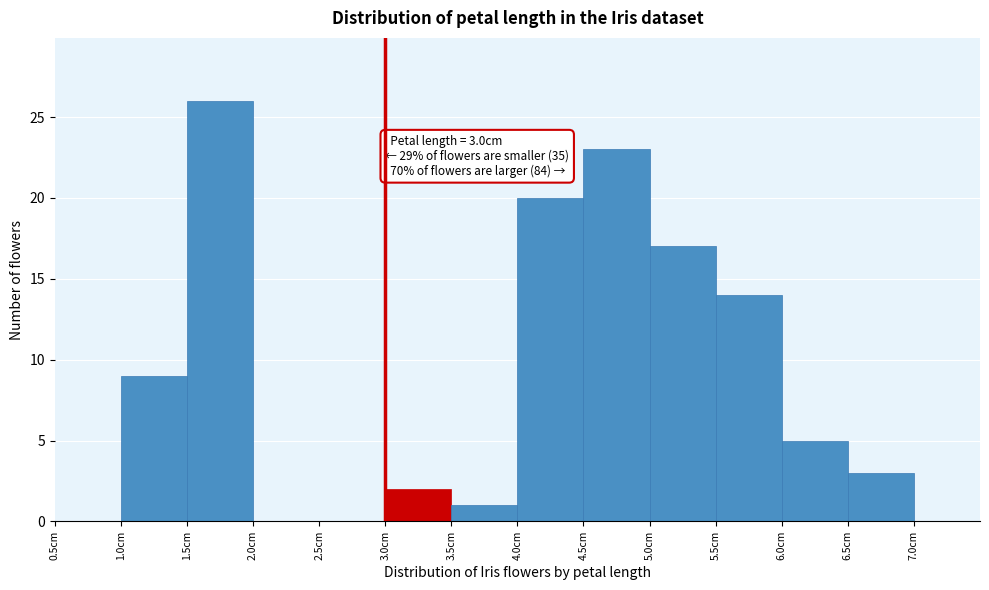

Which range on the x-axis has the tallest bar?

1.5 to 2.0